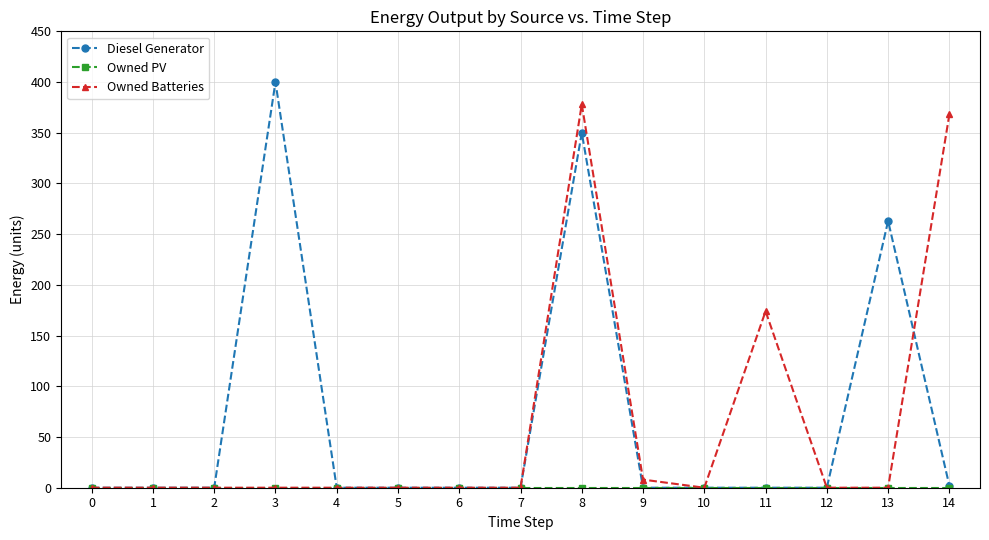

How many lines are shown in the chart?

3